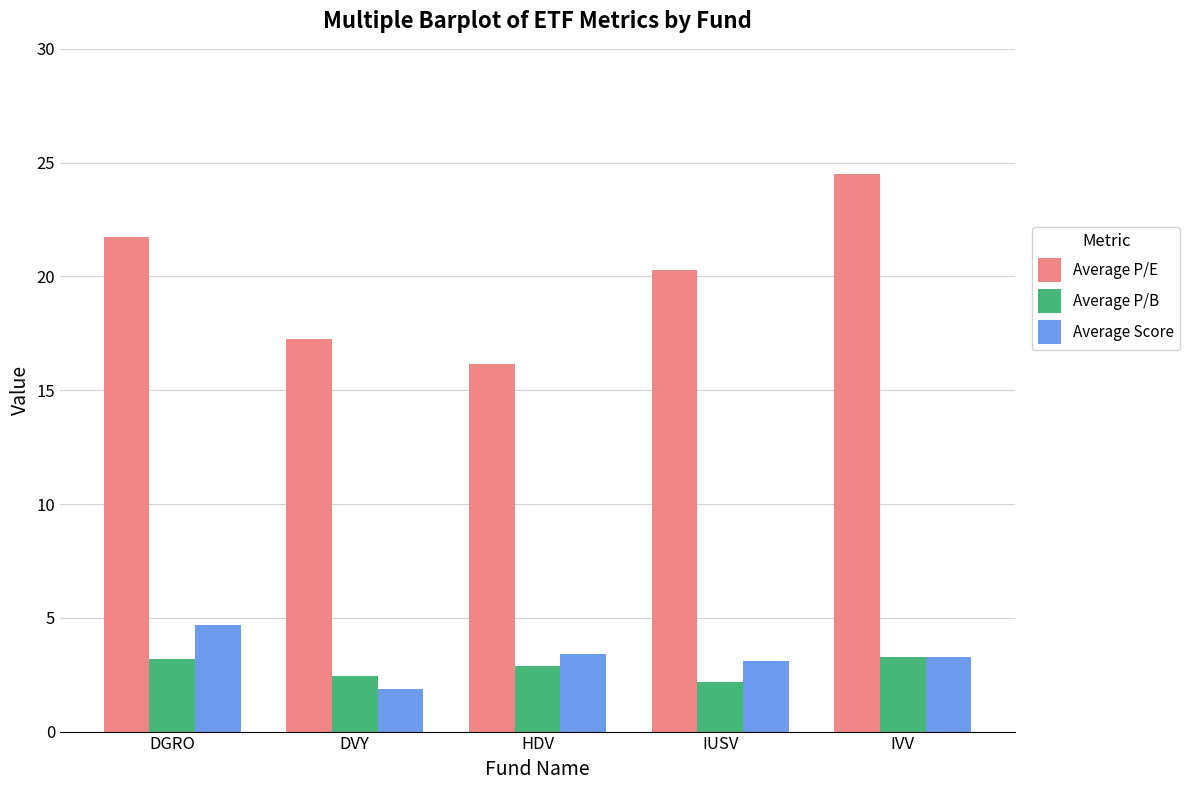

What is the label of the 2nd bar from the right?

IUSV